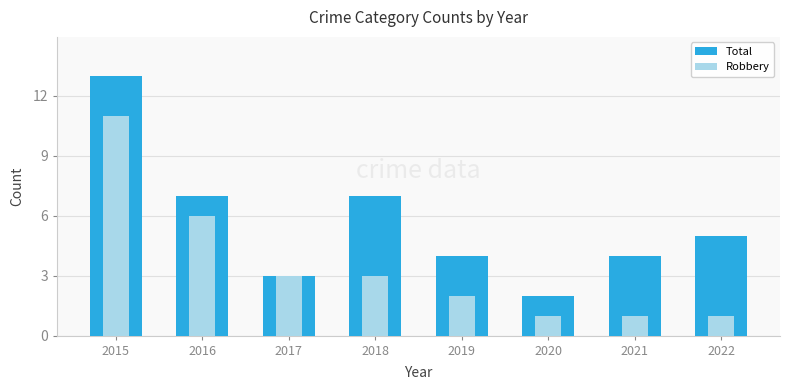

Rank the categories by Robbery value from highest to lowest.

2015, 2016, 2017, 2018, 2019, 2020, 2021, 2022